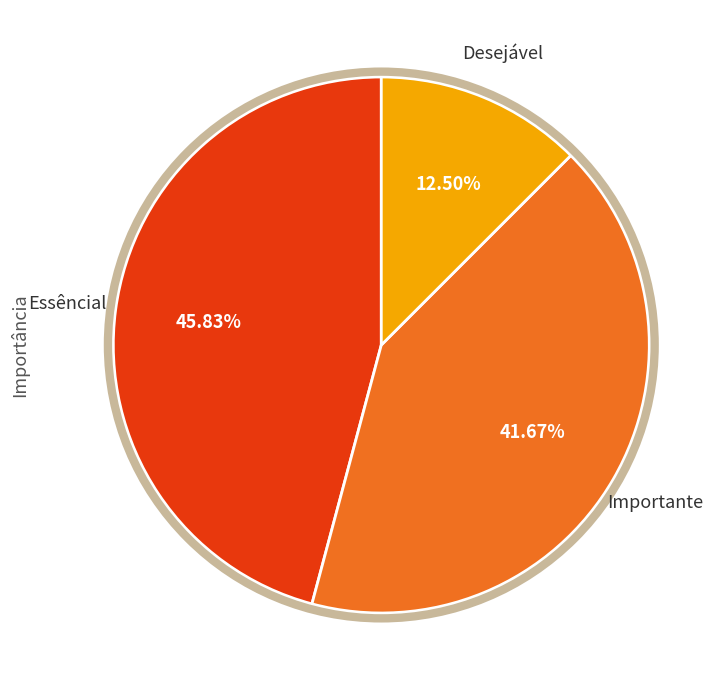

Is there a majority slice in this chart?

No